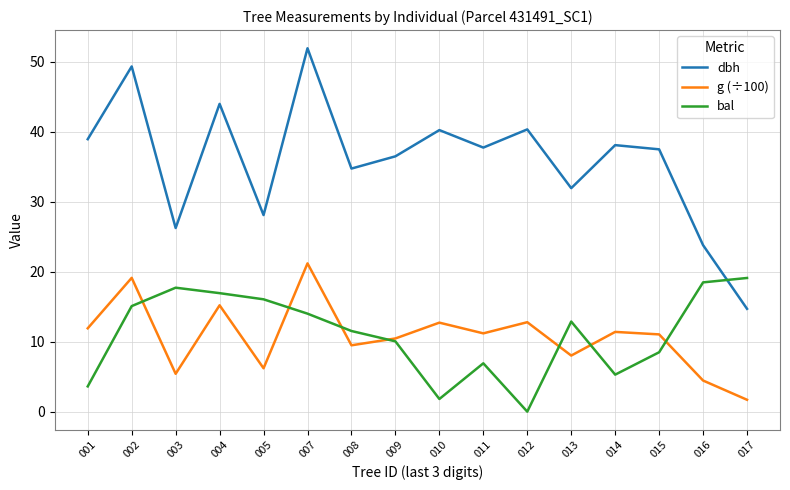

Which label corresponds to the smallest value in the chart?

012